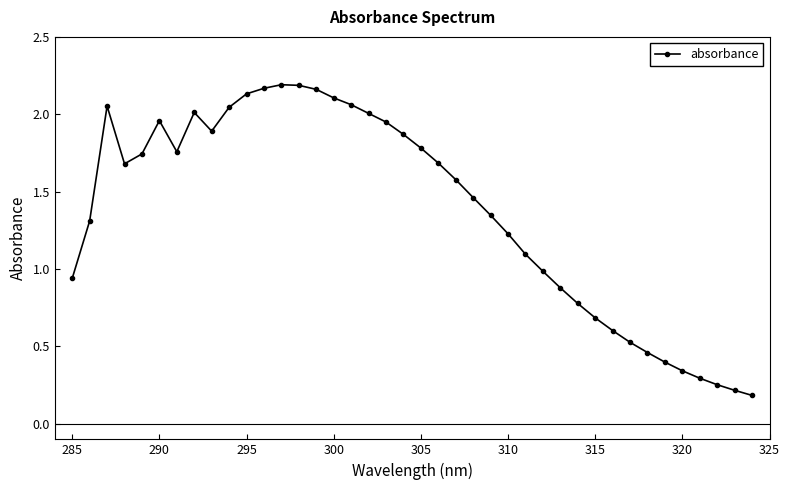

What is the value of the 27th point from the left?

1.1